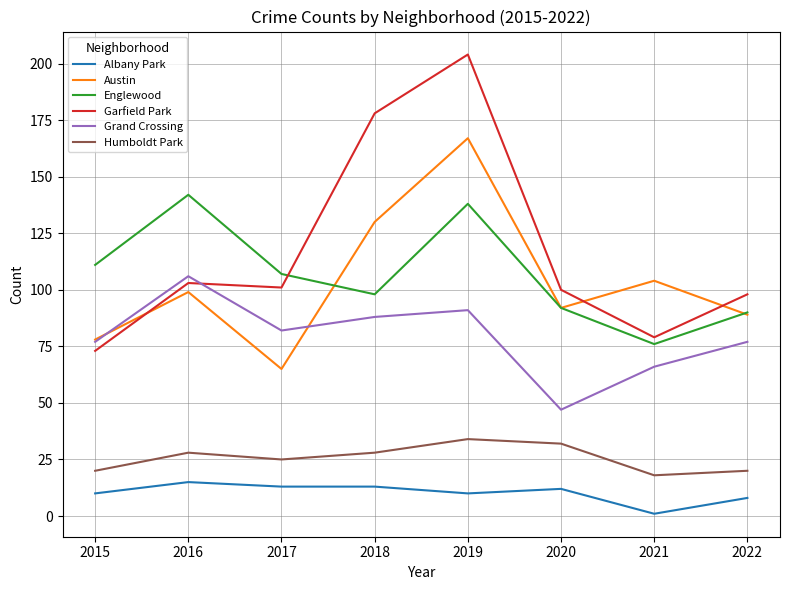

Reading left to right, list all the values displayed in this chart.

Albany Park: 2015=10	2016=15	2017=13	2018=13	2019=10	2020=12	2021=1	2022=8
Austin: 2015=78	2016=99	2017=65	2018=130	2019=167	2020=92	2021=104	2022=89
Englewood: 2015=111	2016=142	2017=107	2018=98	2019=138	2020=92	2021=76	2022=90
Garfield Park: 2015=73	2016=103	2017=101	2018=178	2019=204	2020=100	2021=79	2022=98
Grand Crossing: 2015=77	2016=106	2017=82	2018=88	2019=91	2020=47	2021=66	2022=77
Humboldt Park: 2015=20	2016=28	2017=25	2018=28	2019=34	2020=32	2021=18	2022=20